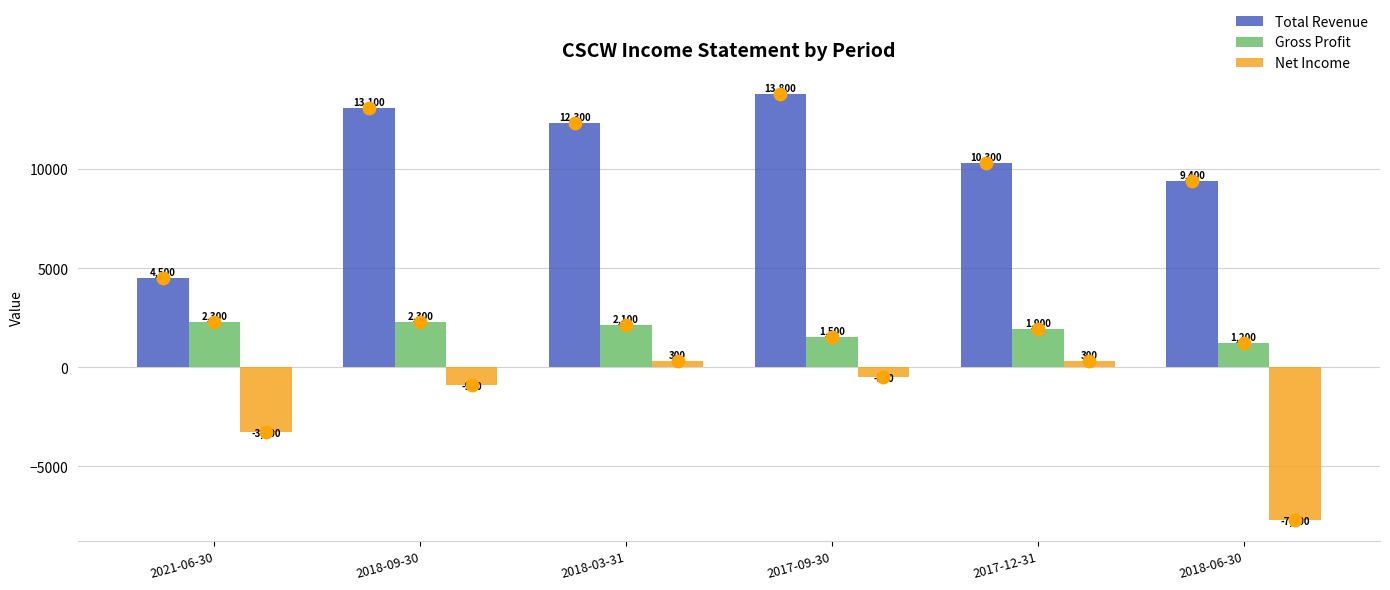

Which series has the largest Y range (max minus min)?

Total Revenue